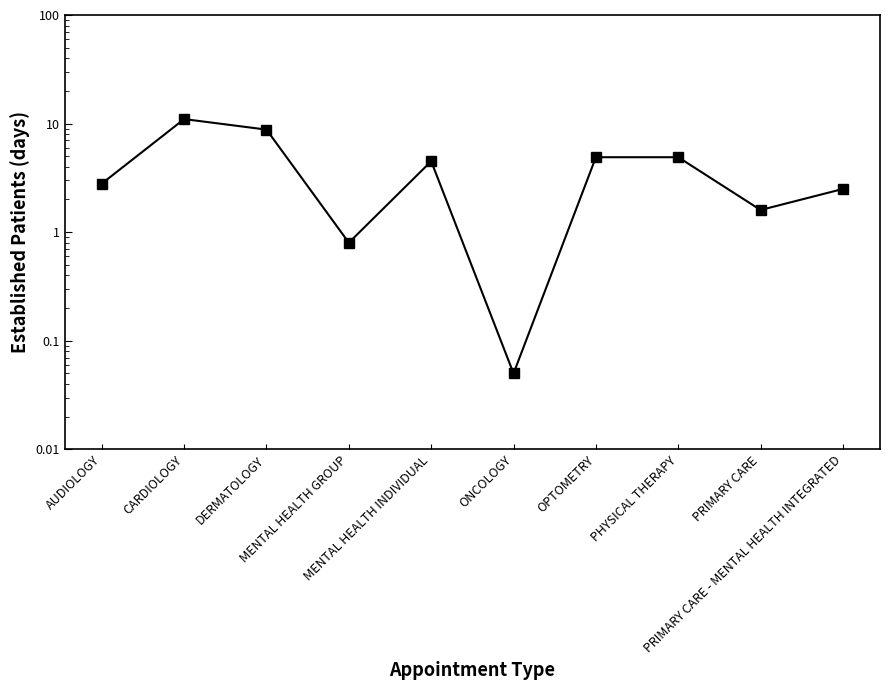

What is the difference between the maximum and minimum values?

10.9